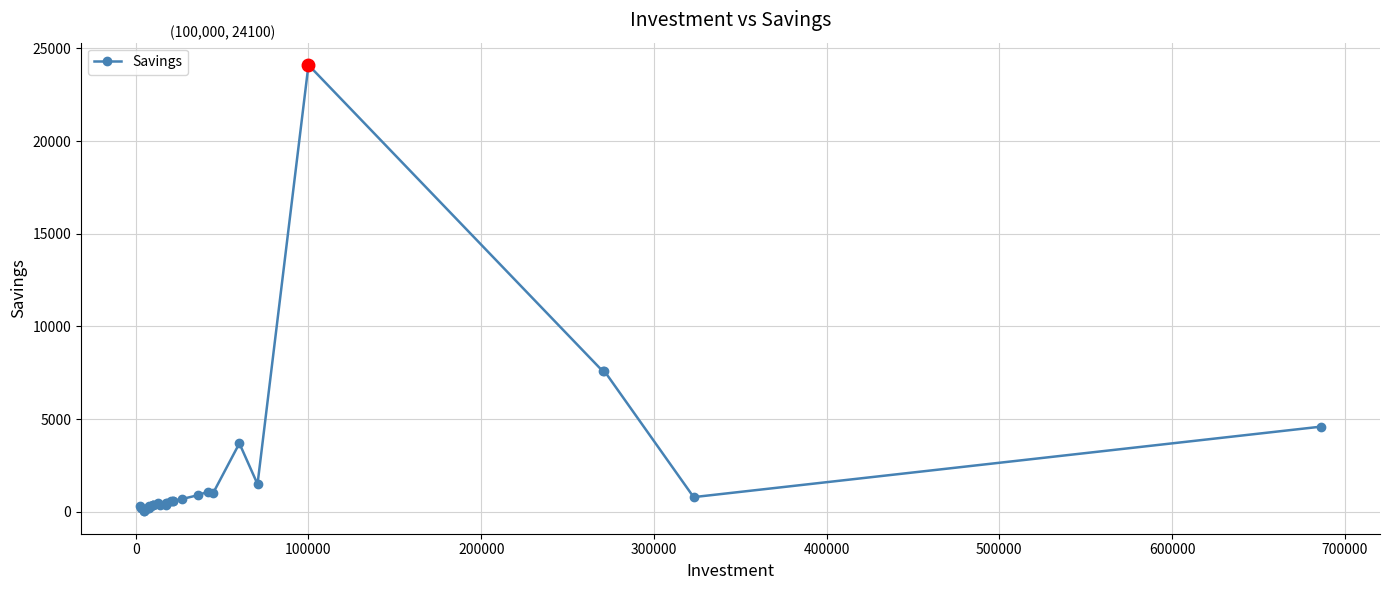

How many lines are shown in the chart?

1